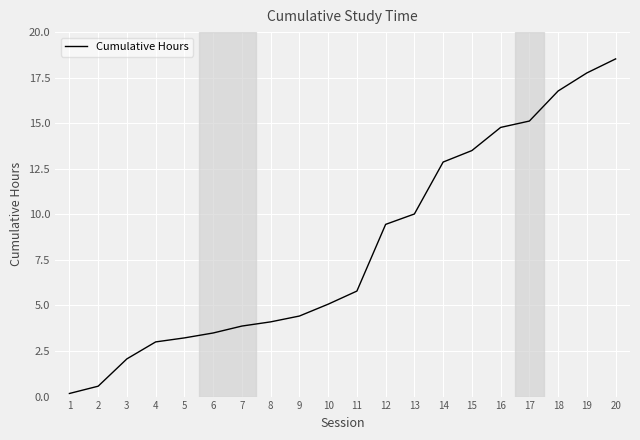

What is the change in value from 4 to 16?

+11.8